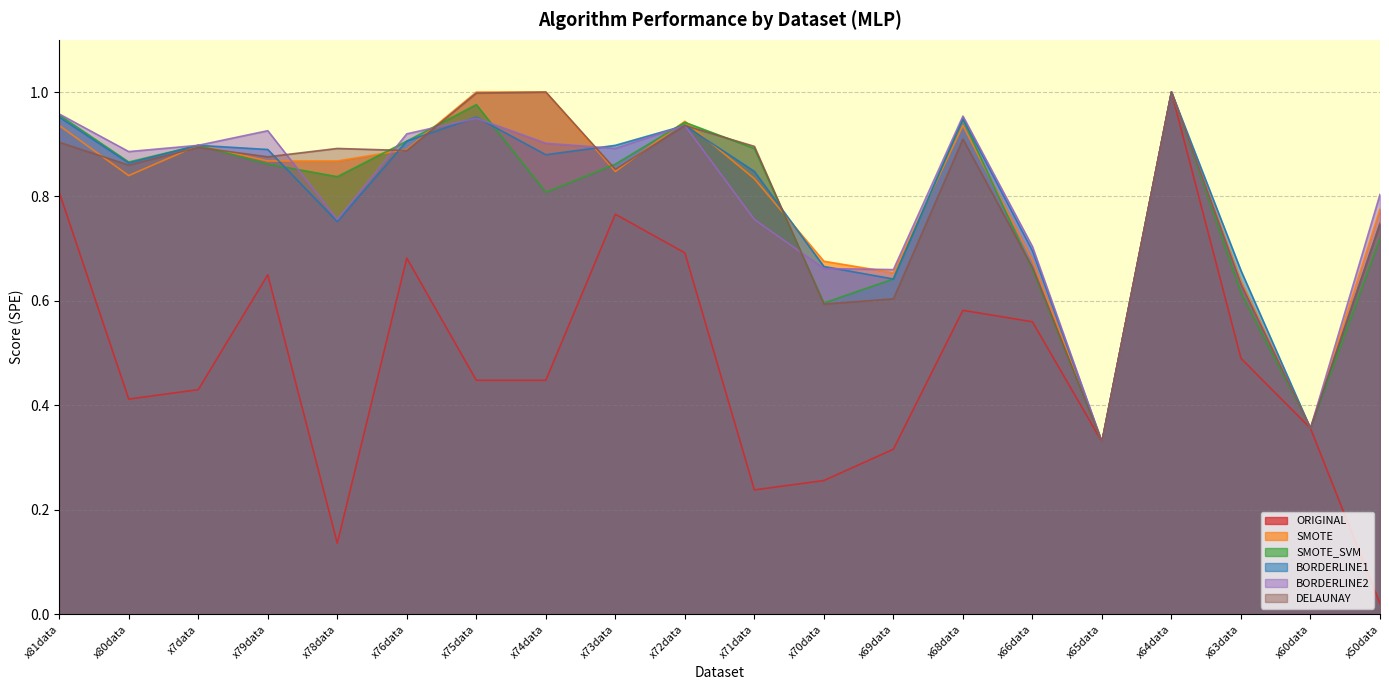

True or false: SMOTE_SVM and BORDERLINE2 cross at least once.

True